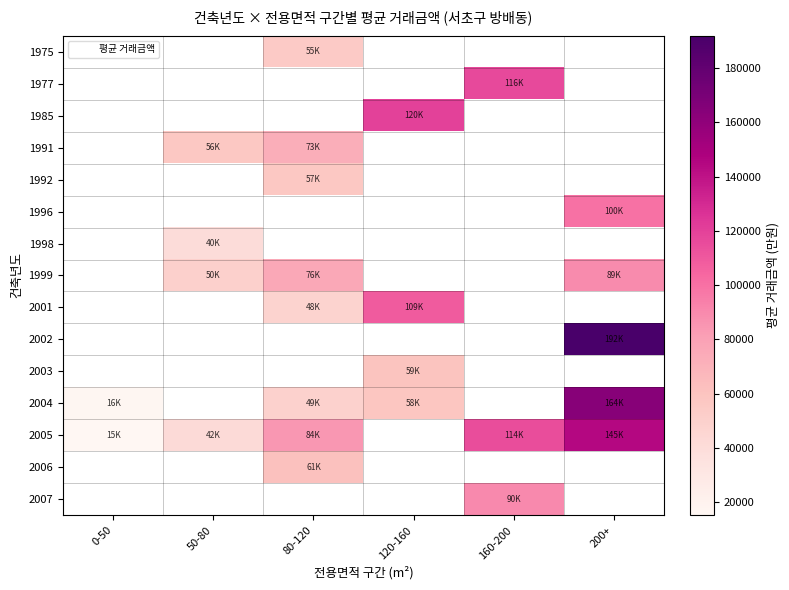

Which series changed the most between 80-120 and 200+?

2004